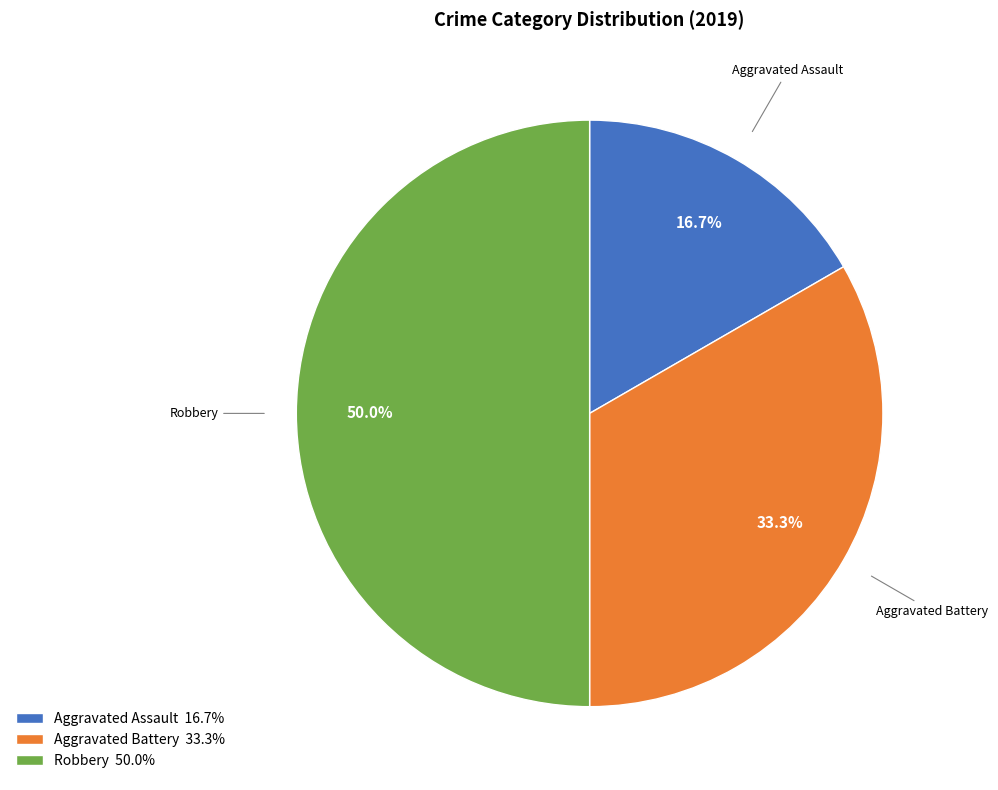

Between Aggravated Battery and Aggravated Assault, which is larger?

Aggravated Battery